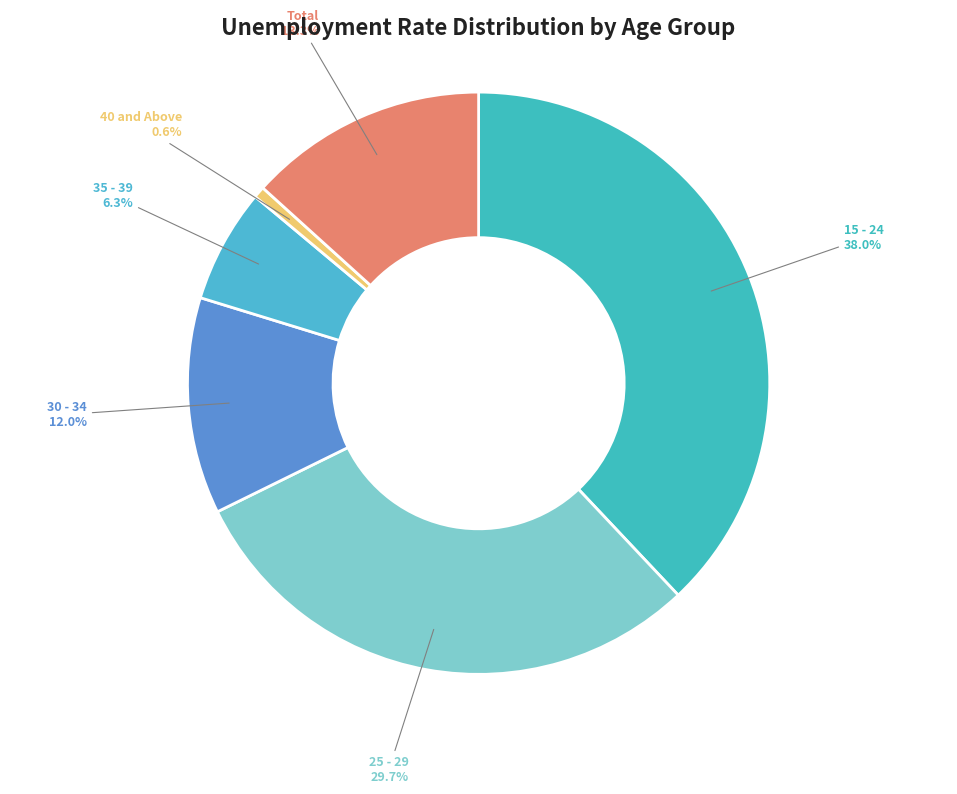

What is the ratio of the value at 30 - 34 to the value at 15 - 24?

0.3